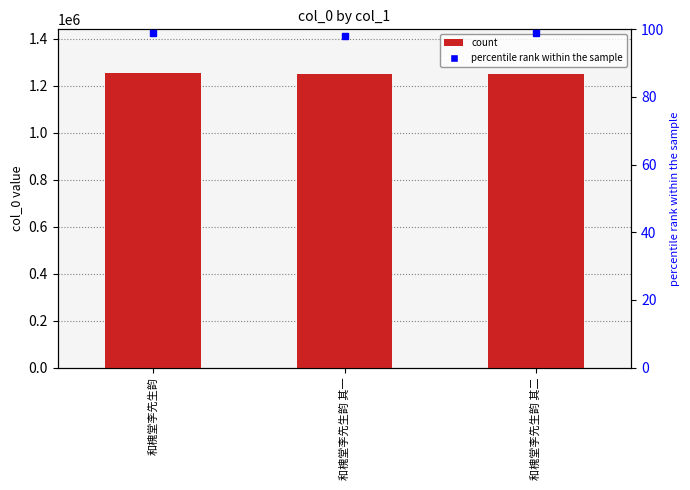

What is the sum of the values at 和槐堂李先生韵 其一 and 和槐堂李先生韵 其二?

2500779